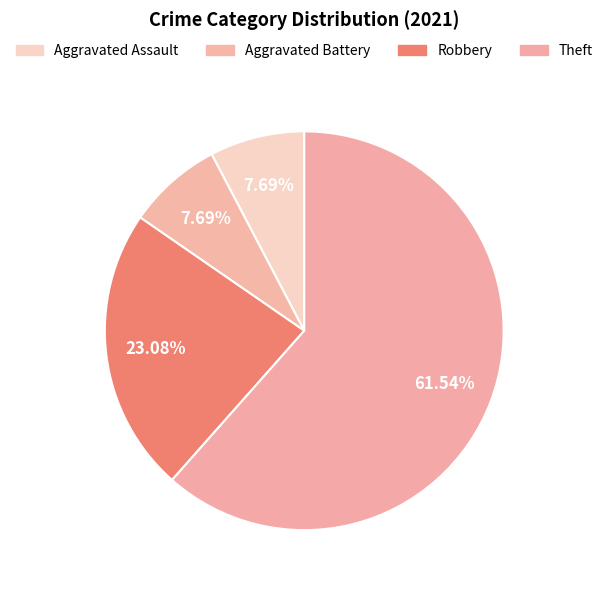

Which category accounts for the majority?

Theft